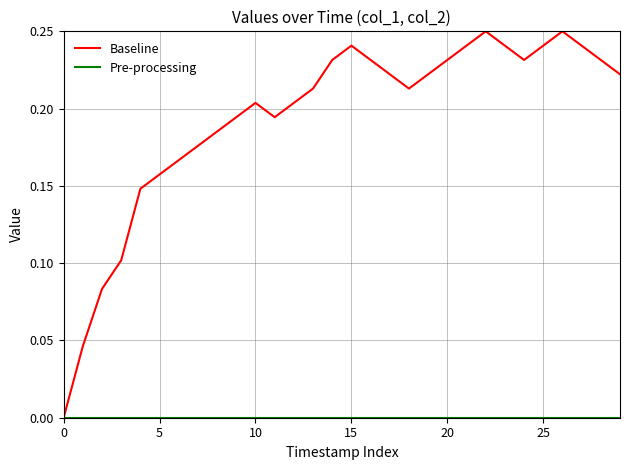

Which series has the largest total across all categories?

Baseline